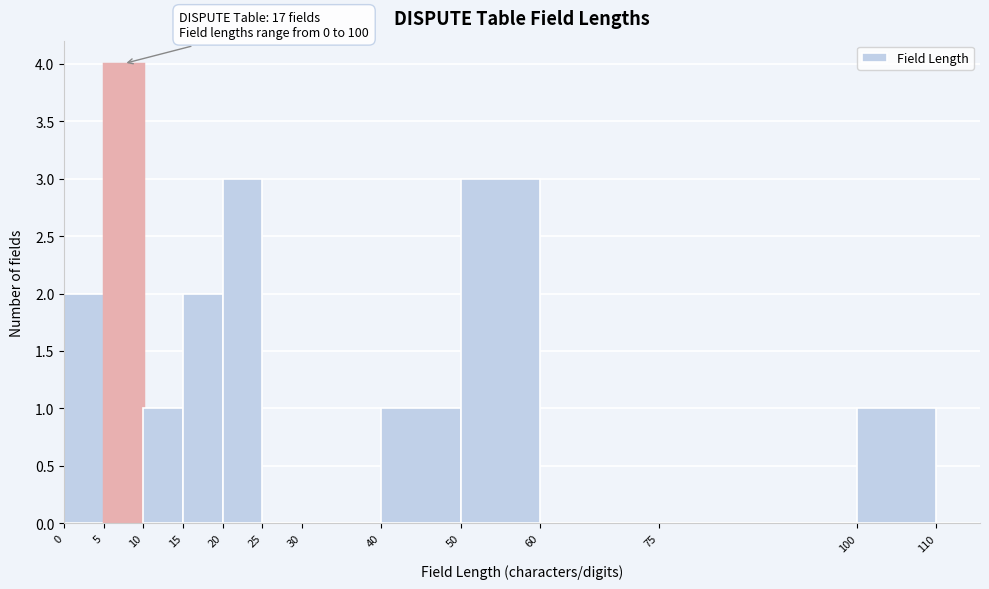

Which range on the x-axis has the tallest bar?

5 to 10